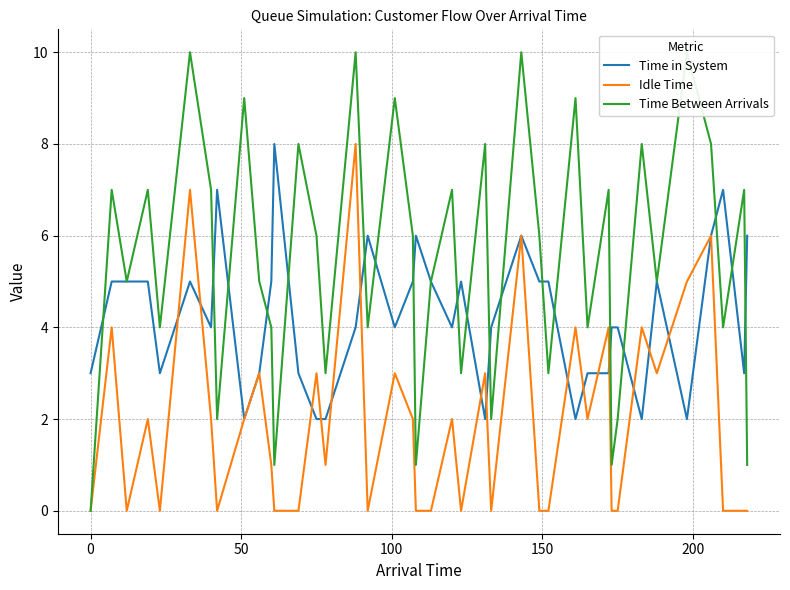

What is the highest value of the Time in System series?

8